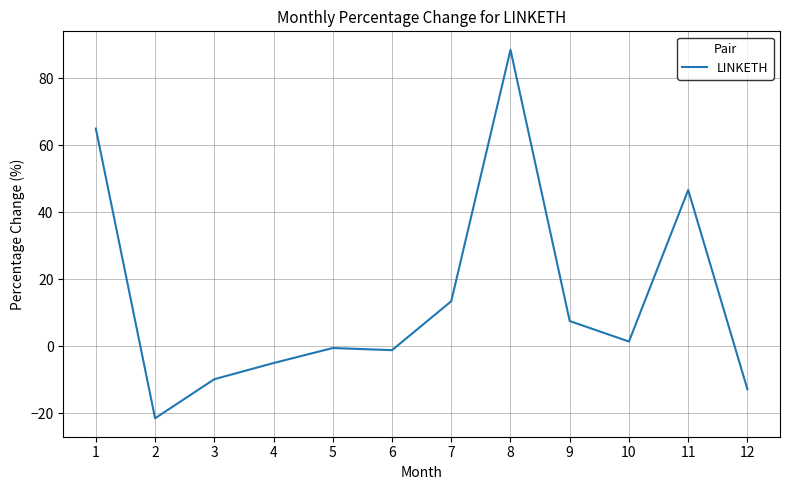

How many negative values are there?

6